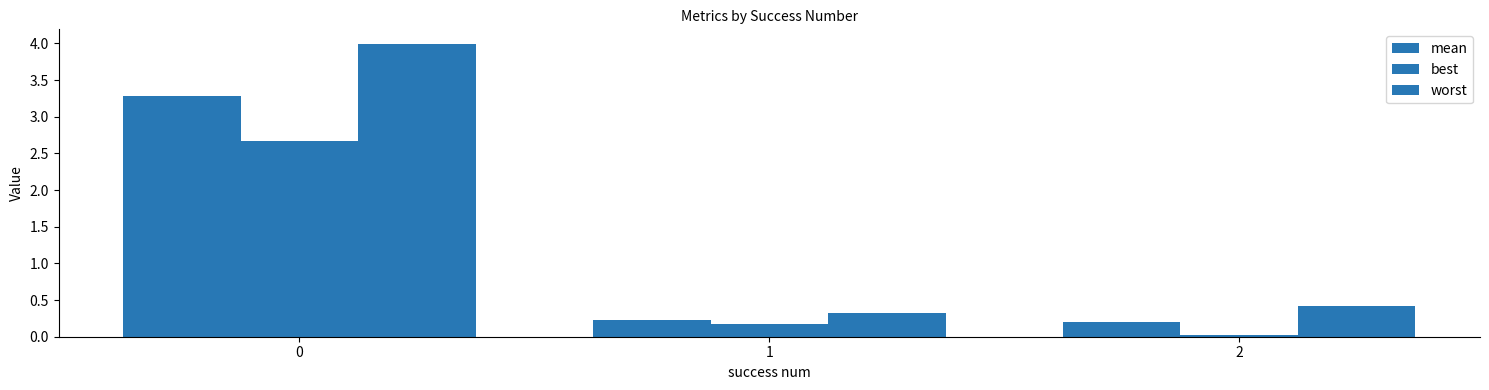

Which series has the largest total across all categories?

worst